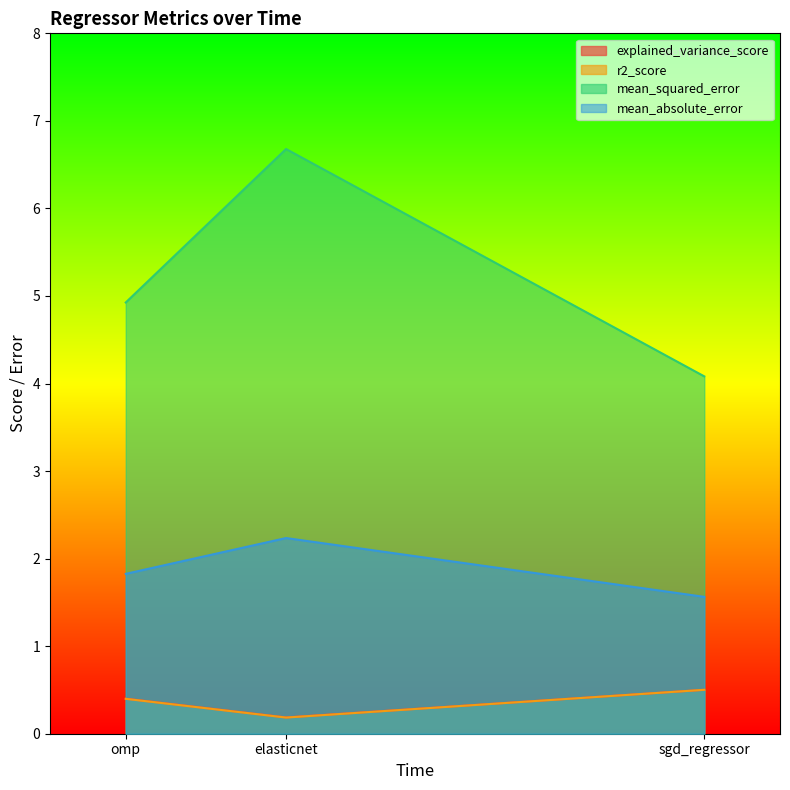

Which series has the largest range (max minus min)?

mean_squared_error